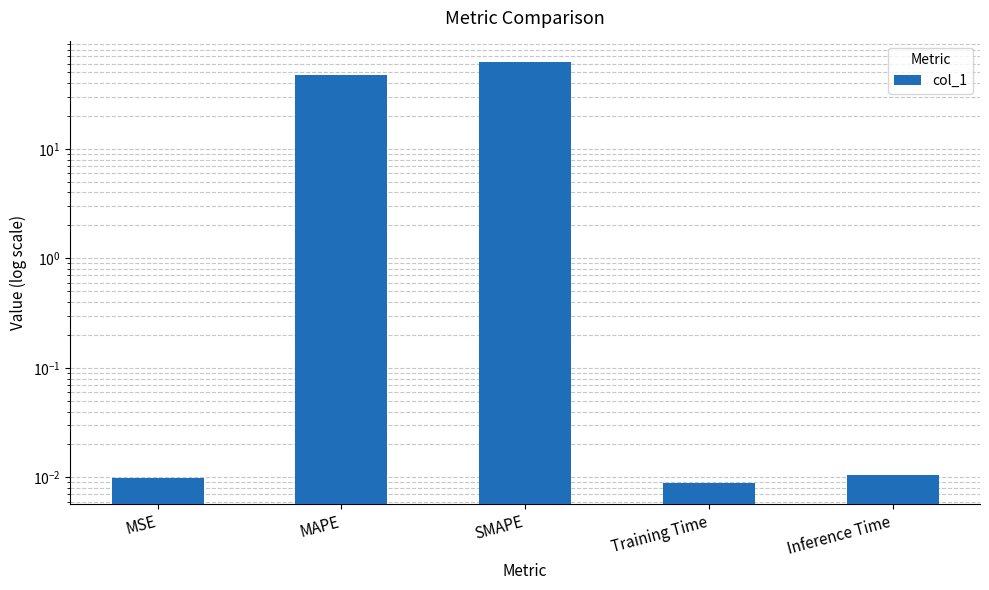

Between MAPE and Training Time, which is larger?

MAPE